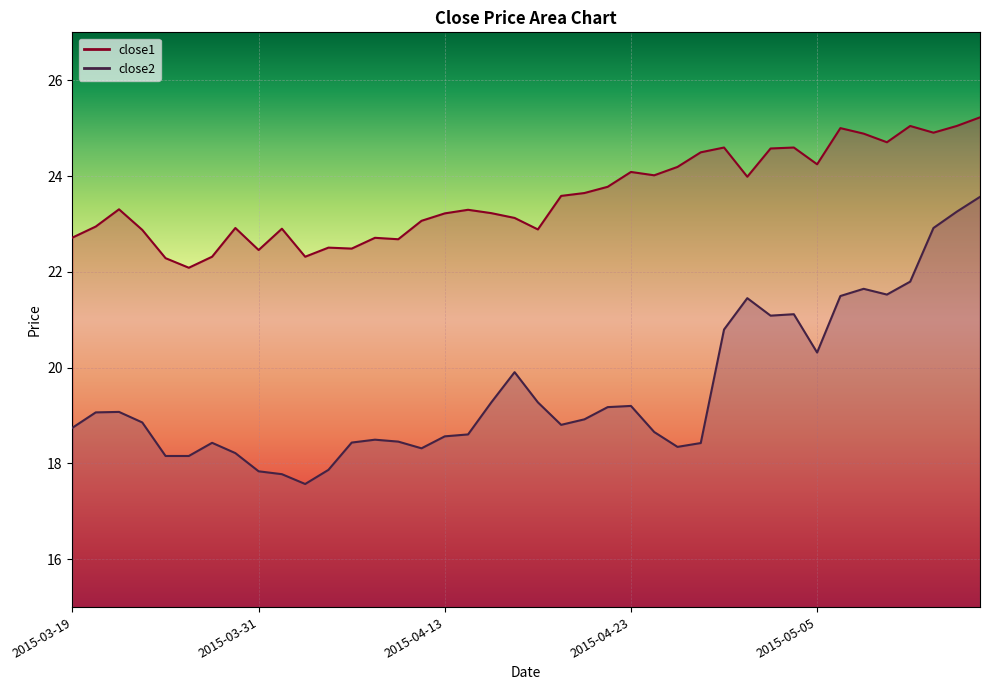

Reading left to right, list all the values displayed in this chart.

close1: 2015-03-19=22.7	2015-03-20=22.9	2015-03-23=23.3	2015-03-24=22.9	2015-03-25=22.3	2015-03-26=22.1	2015-03-27=22.3	2015-03-30=22.9	2015-03-31=22.5	2015-04-01=22.9	2015-04-02=22.3	2015-04-06=22.5	2015-04-07=22.5	2015-04-08=22.7	2015-04-09=22.7	2015-04-10=23.1	2015-04-13=23.2	2015-04-14=23.3	2015-04-15=23.2	2015-04-16=23.1	2015-04-17=22.9	2015-04-20=23.6	2015-04-21=23.6	2015-04-22=23.8	2015-04-23=24.1	2015-04-24=24.0	2015-04-27=24.2	2015-04-28=24.5	2015-04-29=24.6	2015-04-30=24.0	2015-05-01=24.6	2015-05-04=24.6	2015-05-05=24.2	2015-05-06=25.0	2015-05-07=24.9	2015-05-08=24.7	2015-05-11=25.0	2015-05-12=24.9	2015-05-13=25.0	2015-05-14=25.2
close2: 2015-03-19=18.7	2015-03-20=19.1	2015-03-23=19.1	2015-03-24=18.9	2015-03-25=18.2	2015-03-26=18.2	2015-03-27=18.4	2015-03-30=18.2	2015-03-31=17.8	2015-04-01=17.8	2015-04-02=17.6	2015-04-06=17.9	2015-04-07=18.4	2015-04-08=18.5	2015-04-09=18.5	2015-04-10=18.3	2015-04-13=18.6	2015-04-14=18.6	2015-04-15=19.3	2015-04-16=19.9	2015-04-17=19.3	2015-04-20=18.8	2015-04-21=18.9	2015-04-22=19.2	2015-04-23=19.2	2015-04-24=18.7	2015-04-27=18.3	2015-04-28=18.4	2015-04-29=20.8	2015-04-30=21.4	2015-05-01=21.1	2015-05-04=21.1	2015-05-05=20.3	2015-05-06=21.5	2015-05-07=21.6	2015-05-08=21.5	2015-05-11=21.8	2015-05-12=22.9	2015-05-13=23.3	2015-05-14=23.6